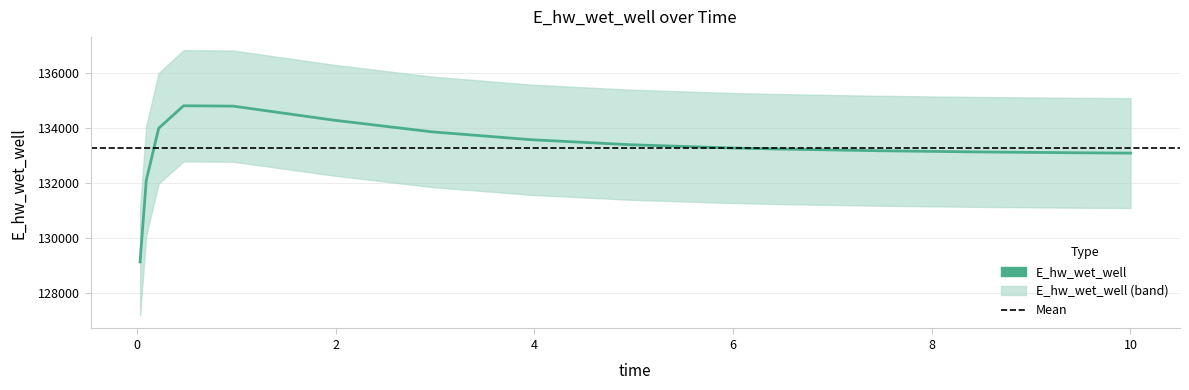

What is the smallest value displayed?

129142.2